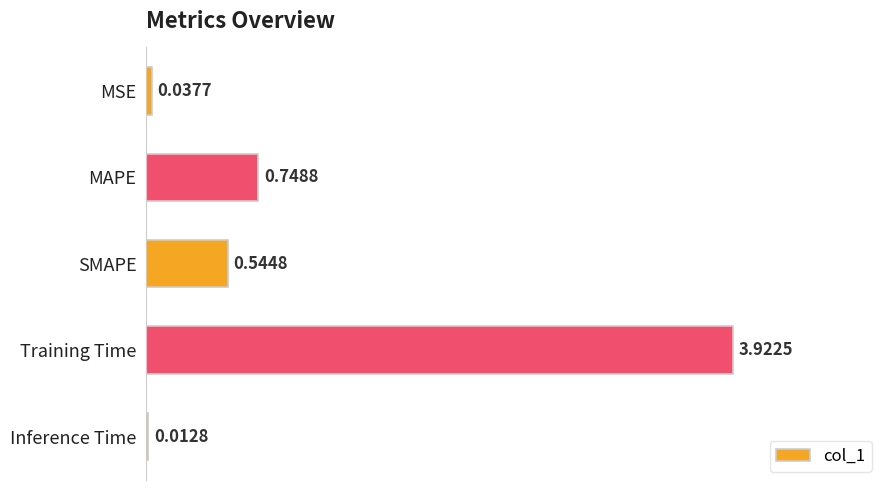

Which category has the highest value across all series?

Training Time